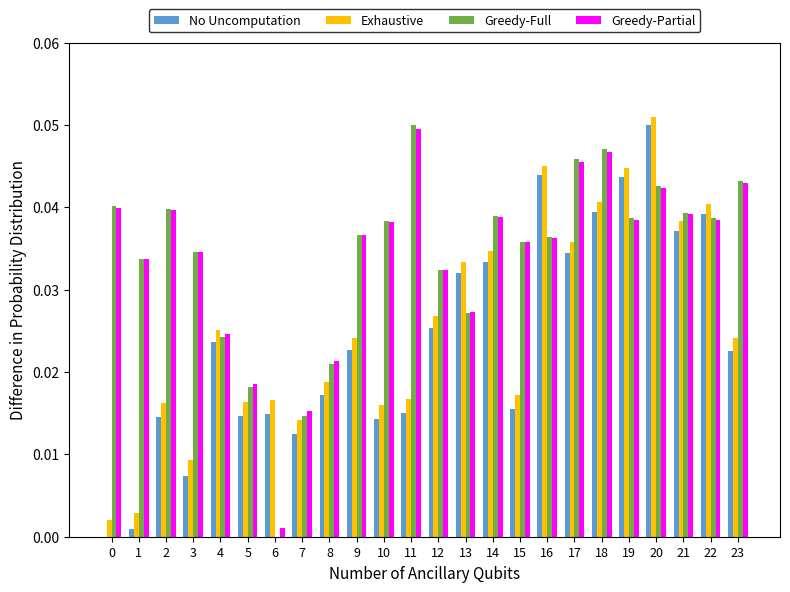

How many distinct data groups are displayed?

4